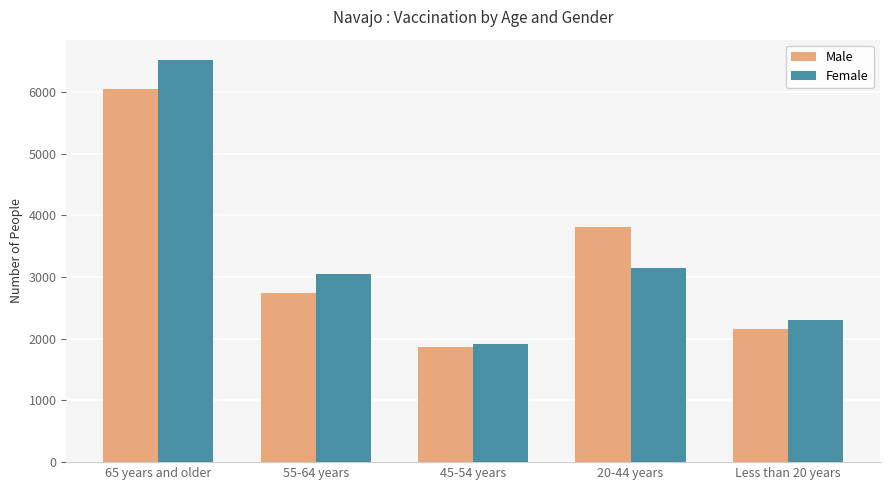

What is the spread (max minus min) of values at 65 years and older?

472